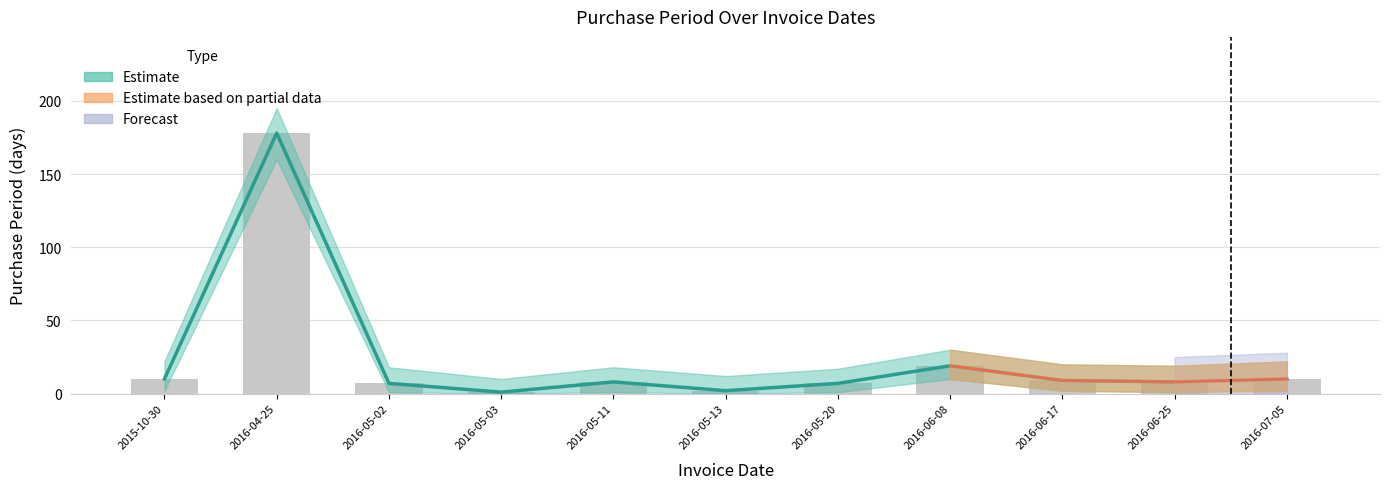

What is the label of the 7th bar from the right?

2016-05-11